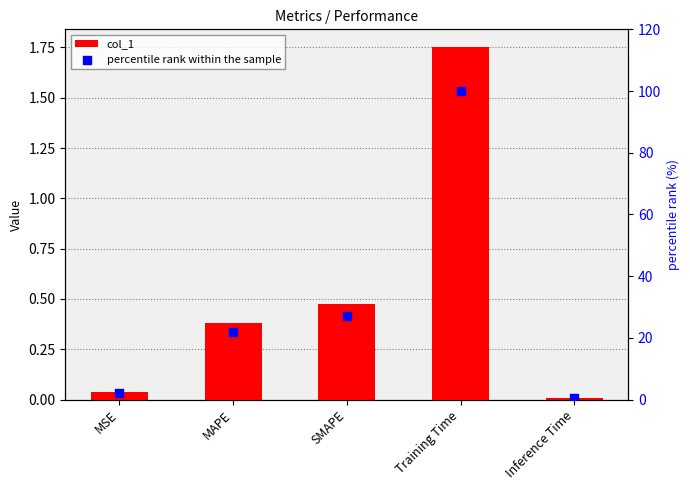

What is the total value across all series at SMAPE?

27.4